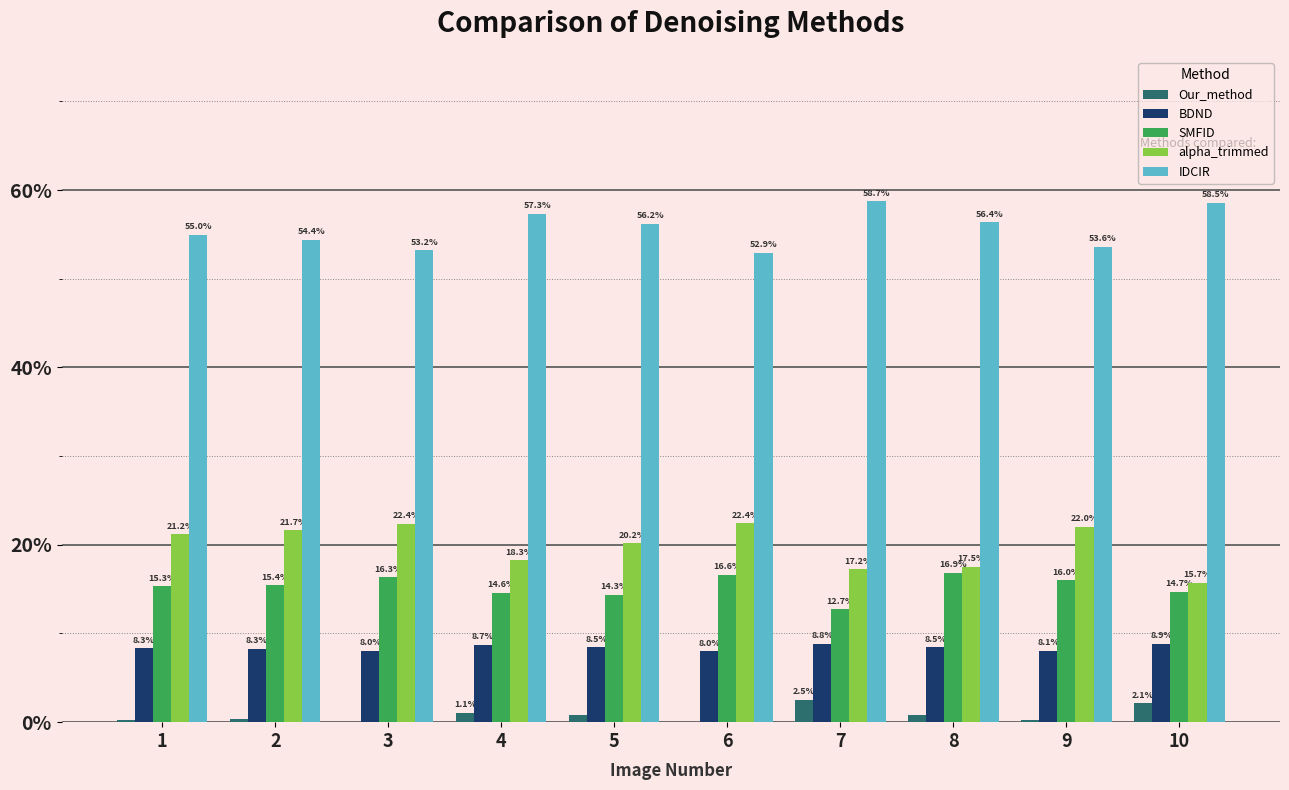

Which series changed the most between 3 and 10?

alpha_trimmed